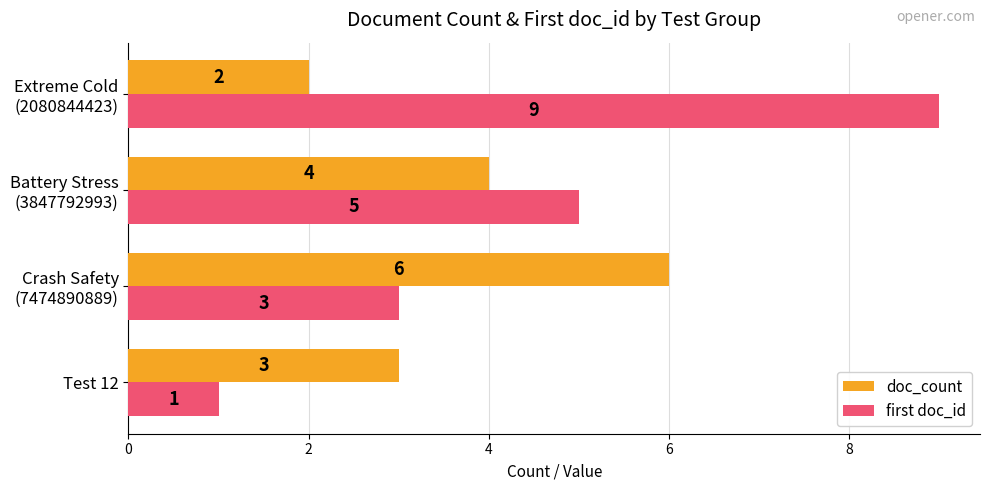

At how many categories does at least one series exceed 4?

3